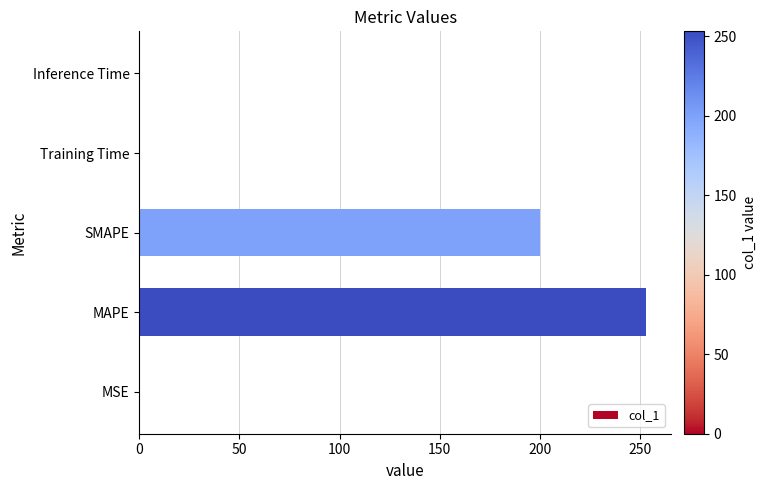

At which category does the chart reach its peak across all series?

MAPE